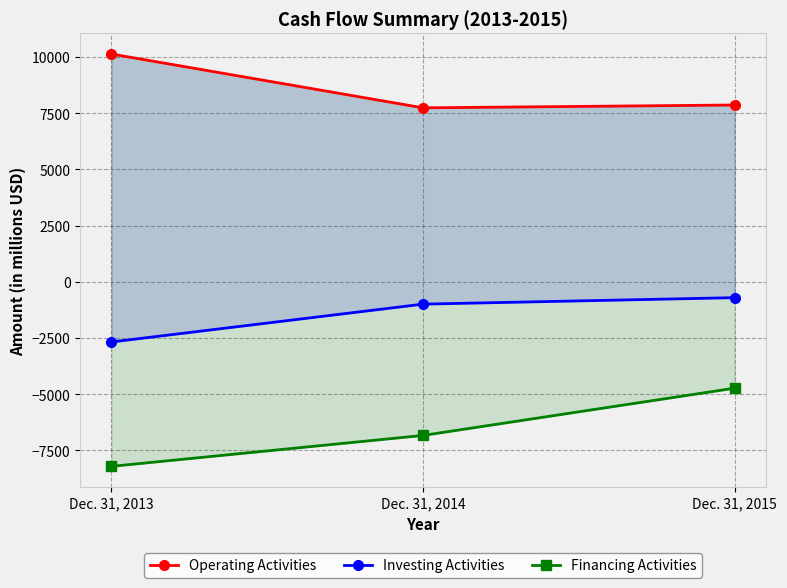

The Investing Activities series shows -708 at Dec. 31, 2015. True or false?

True